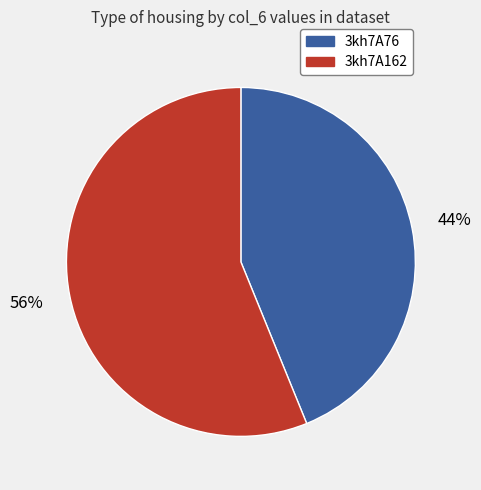

What is the largest slice in the pie chart?

3kh7A162